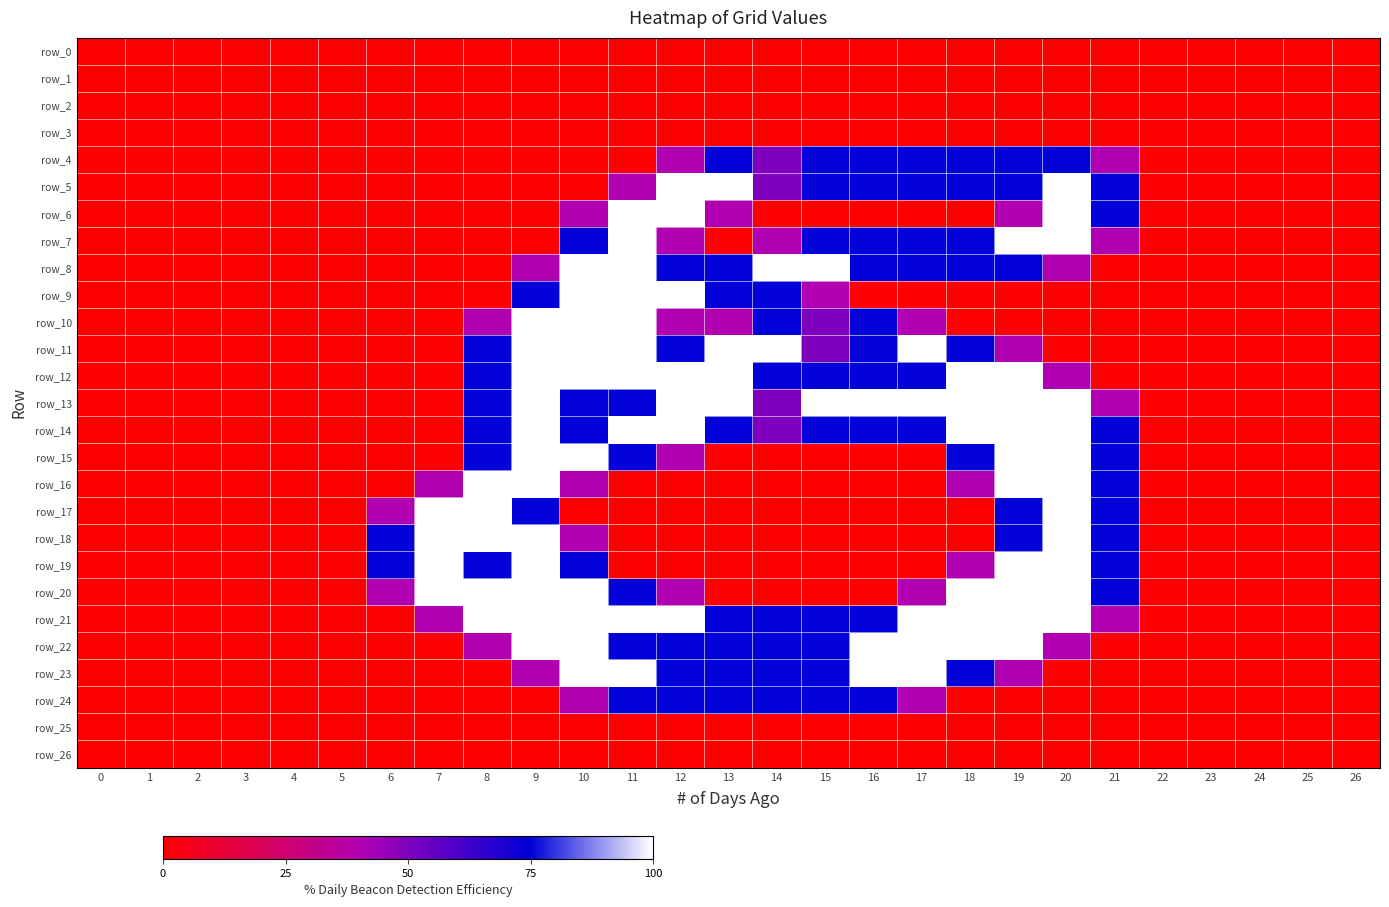

Rank the series at 11 from lowest to highest value.

row_0, row_1, row_2, row_3, row_4, row_16, row_17, row_18, row_19, row_25, row_26, row_5, row_13, row_15, row_20, row_22, row_24, row_6, row_7, row_8, row_9, row_10, row_11, row_12, row_14, row_21, row_23